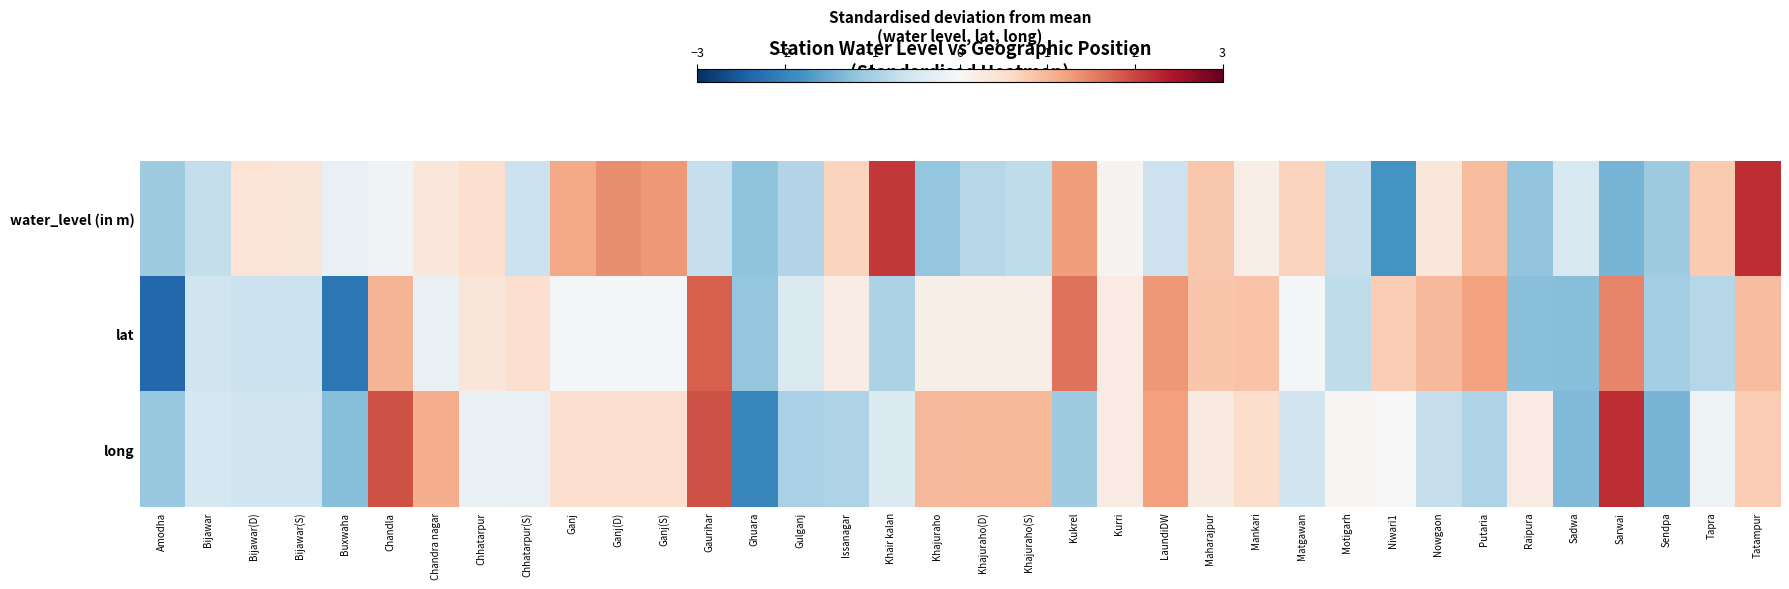

Between Bijawar(D) and Sendpa, which series saw the biggest shift?

water_level (in m)